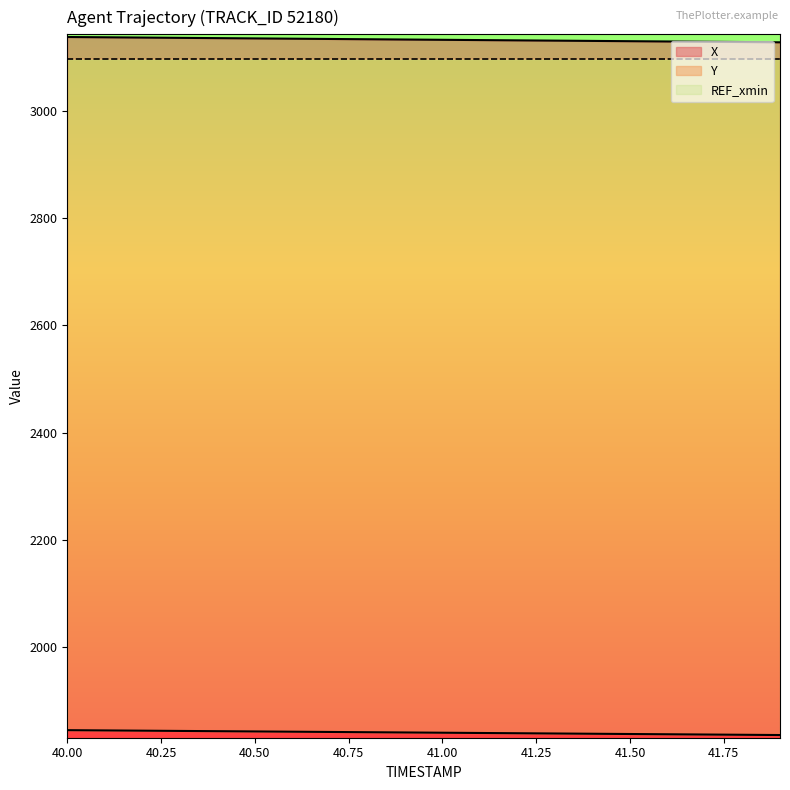

What is the maximum value shown in the chart?

3137.1